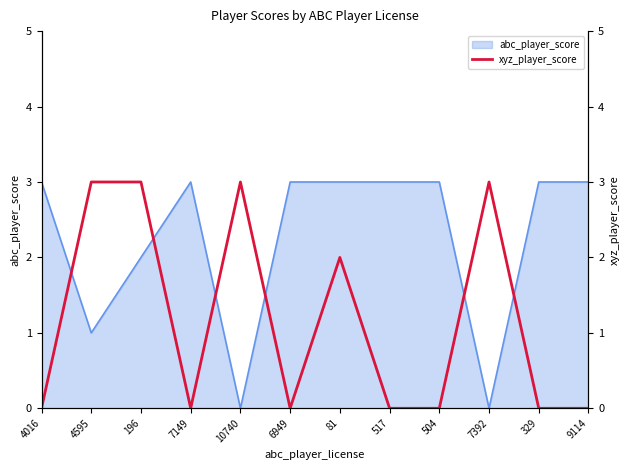

Is it true that abc_player_score equals 0 at 10740?

True